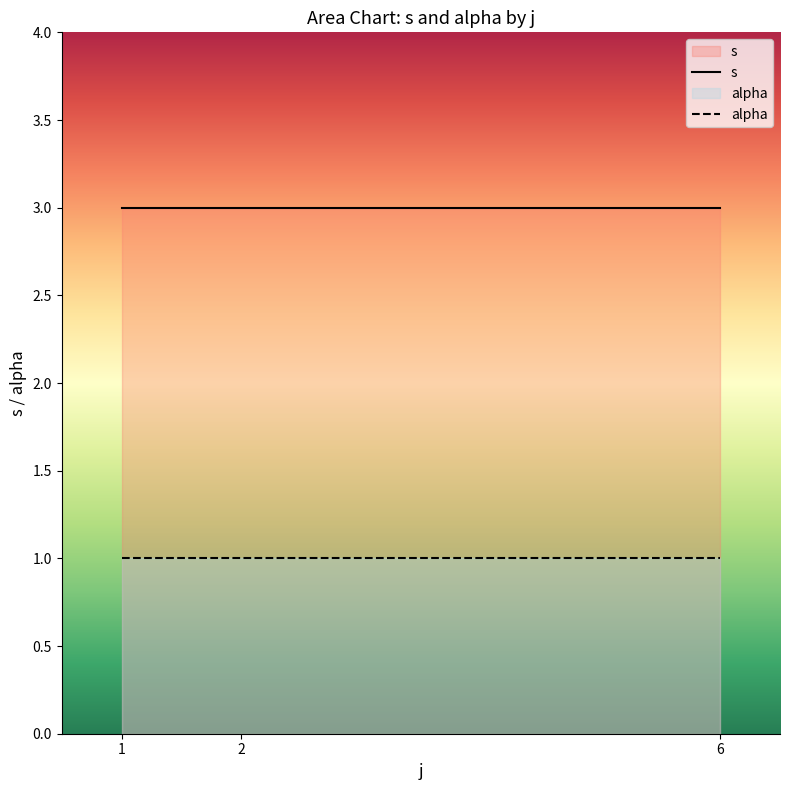

What is the minimum value for s?

3